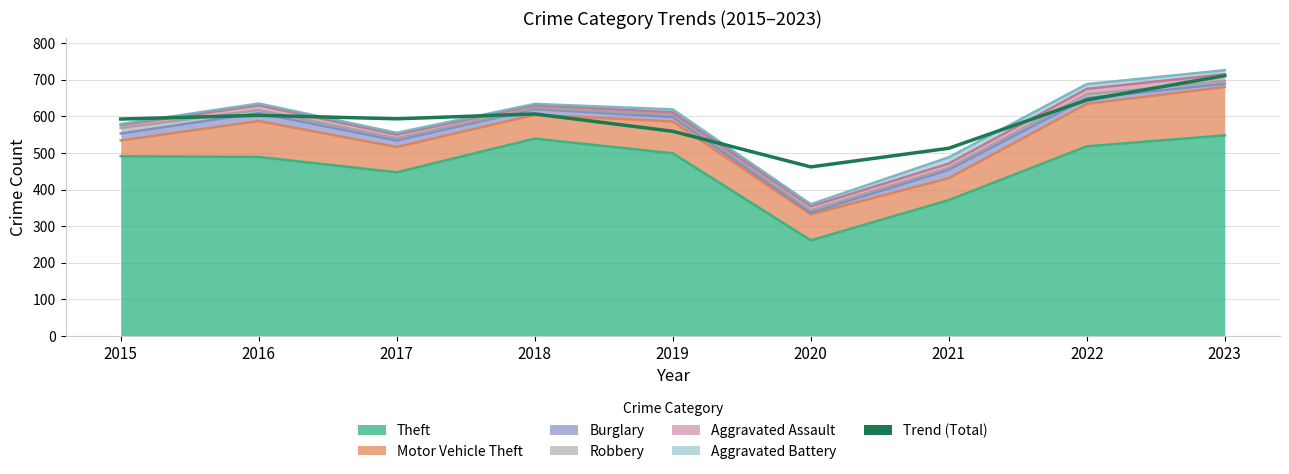

Which category has the highest value across all series?

2023